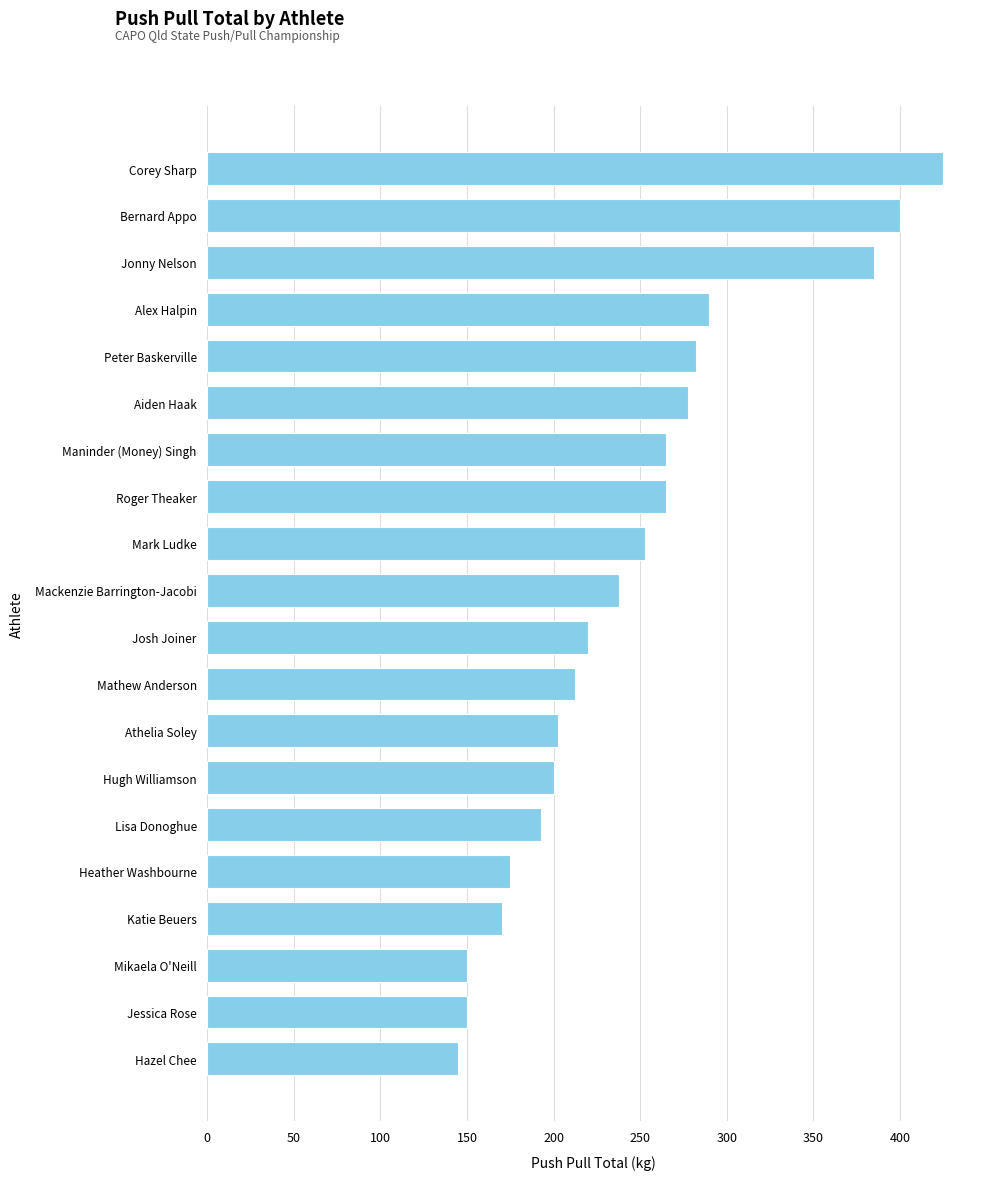

Reading top to bottom, list all the values displayed in this chart.

425.0	400.0	385.0	290.0	282.5	277.5	265.0	265.0	252.5	237.5	220.0	212.5	202.5	200.0	192.5	175.0	170.0	150.0	150.0	145.0